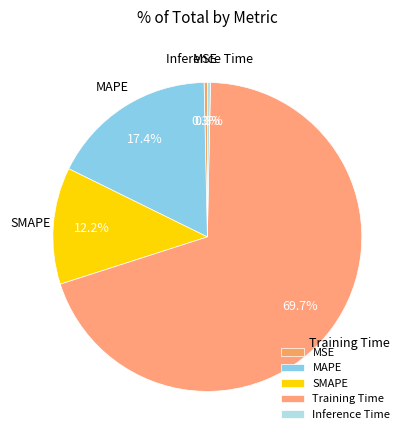

Which slice is the largest?

Training Time